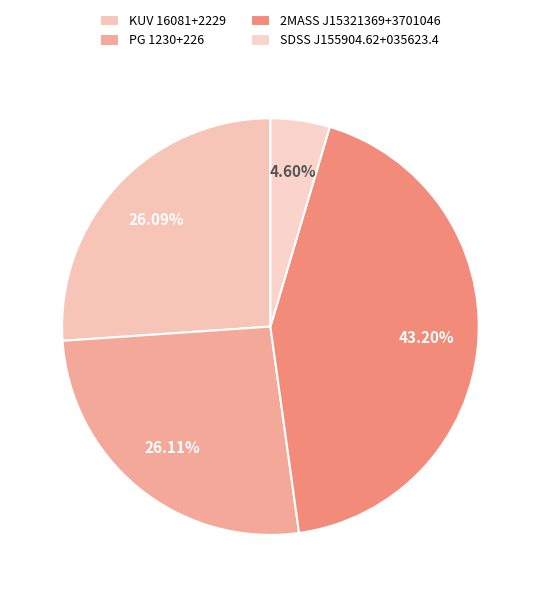

How many slices are in this pie chart?

4